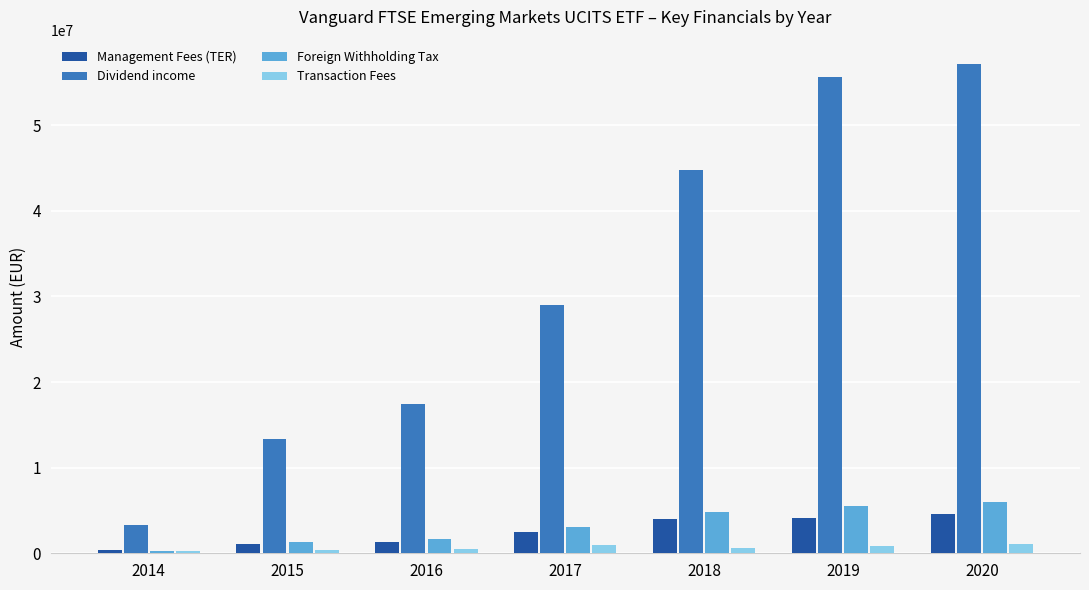

Which series has the largest range (max minus min)?

Dividend income